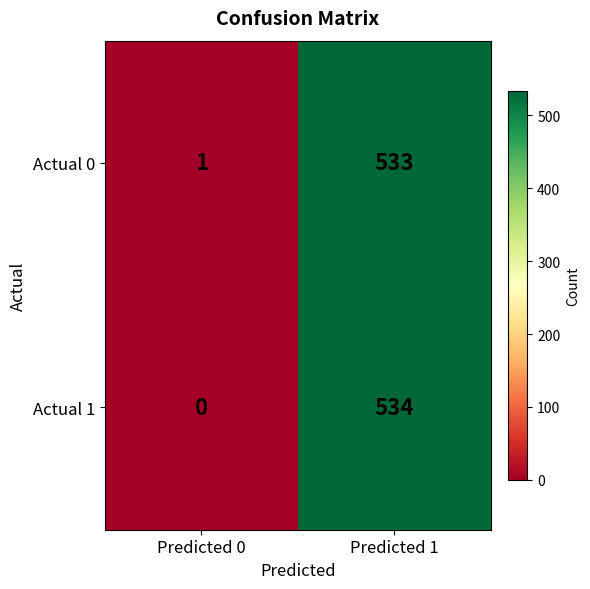

What is the difference between the maximum and minimum values in the Actual 1 series?

534